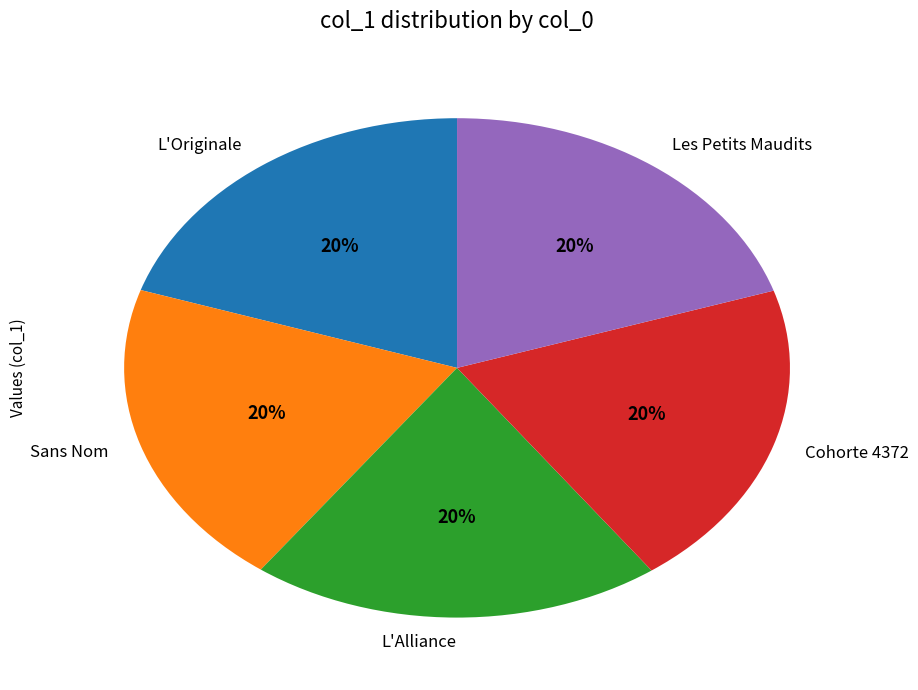

To the nearest percent, what percentage of the pie is Cohorte 4372?

20%